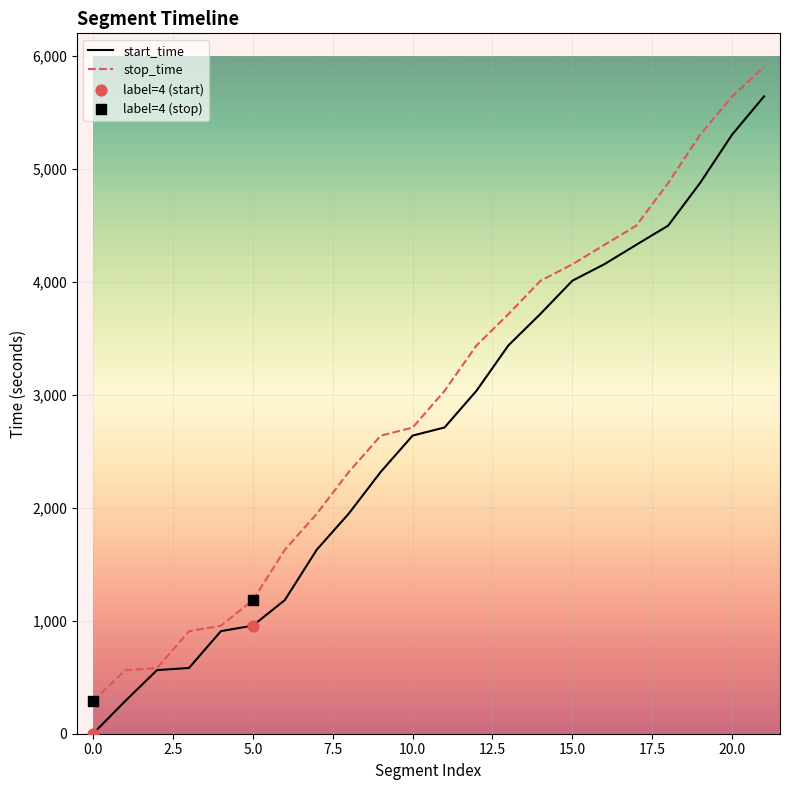

What is the greatest value displayed?

5903